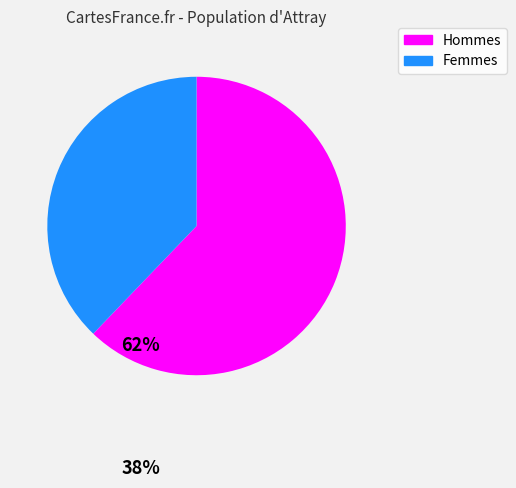

Which slice is the smallest?

Femmes